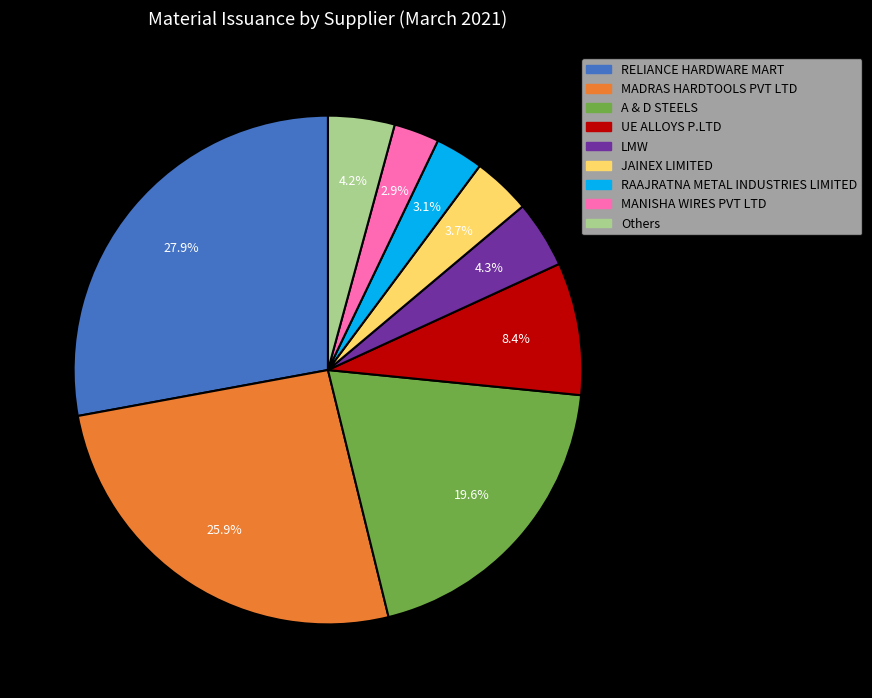

Is there a majority slice in this chart?

No